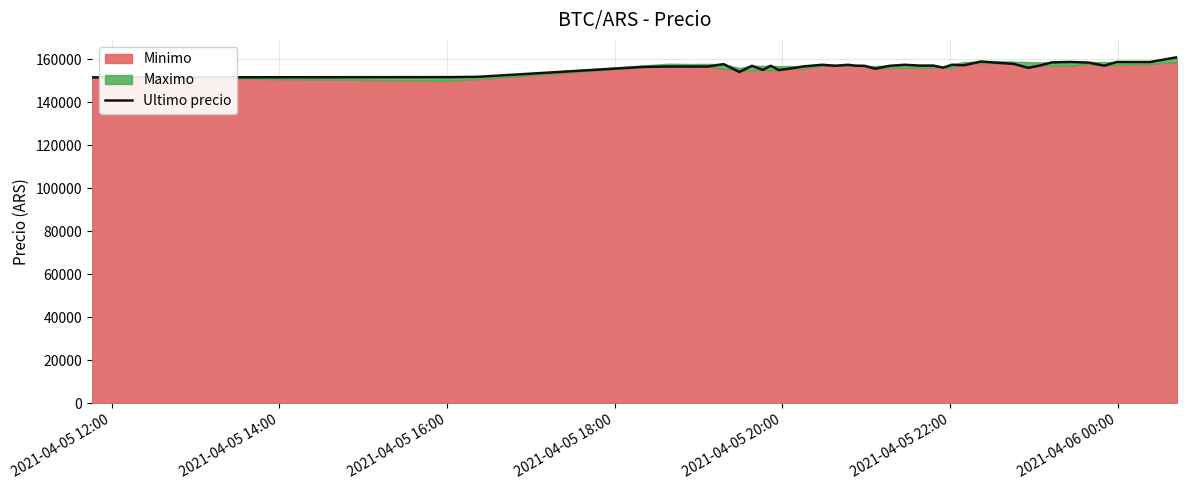

How many data points does each series have?

40